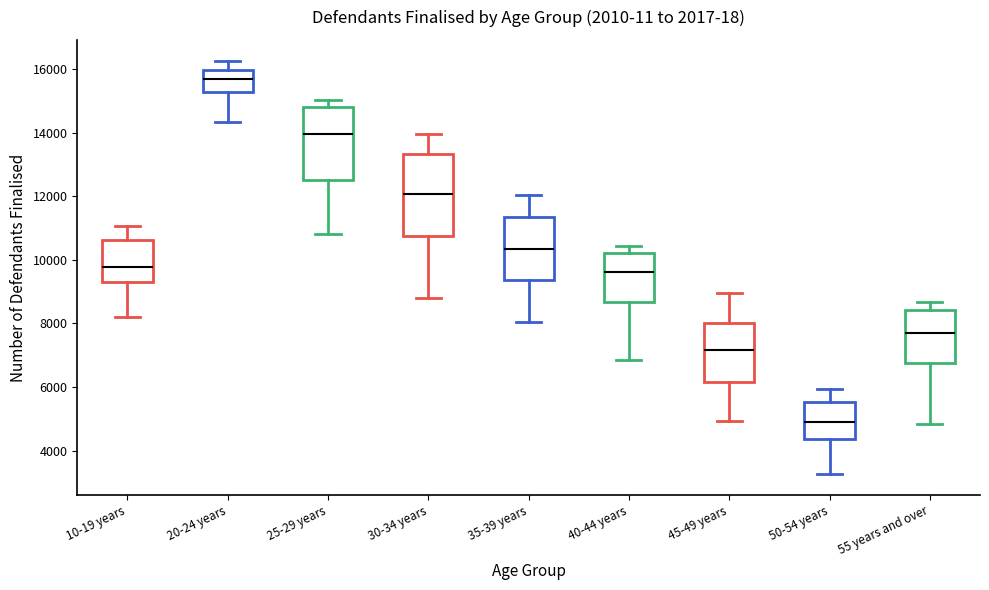

Which box is the tallest, from its lower edge to its upper edge?

30-34 years